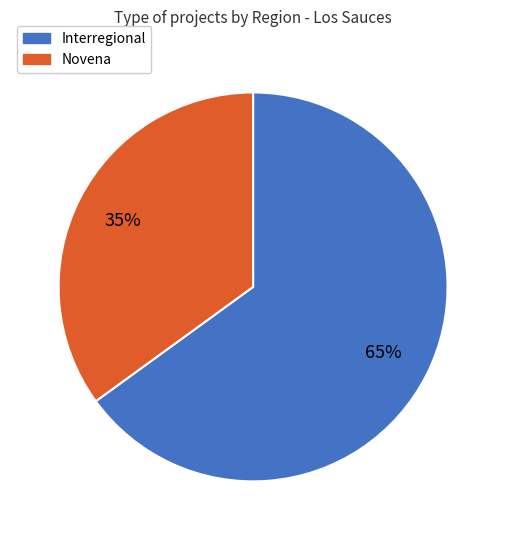

Does Novena represent more than half of the total?

No